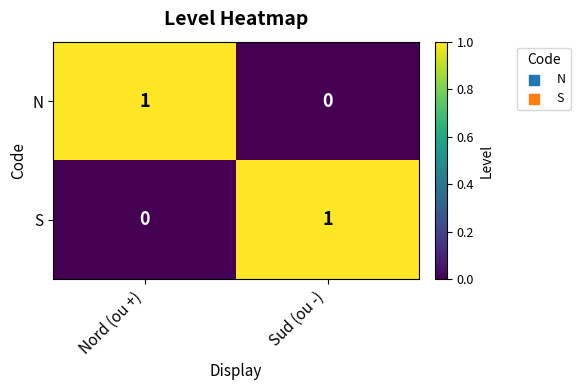

Reading left to right, list all the values displayed in this chart.

N: 1	0
S: 0	1